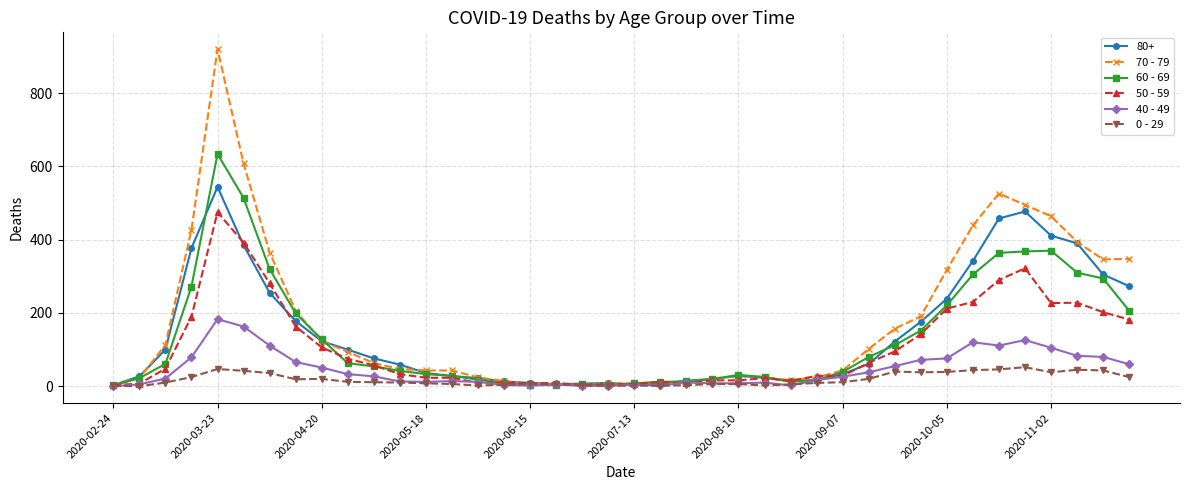

How many lines are shown in the chart?

6